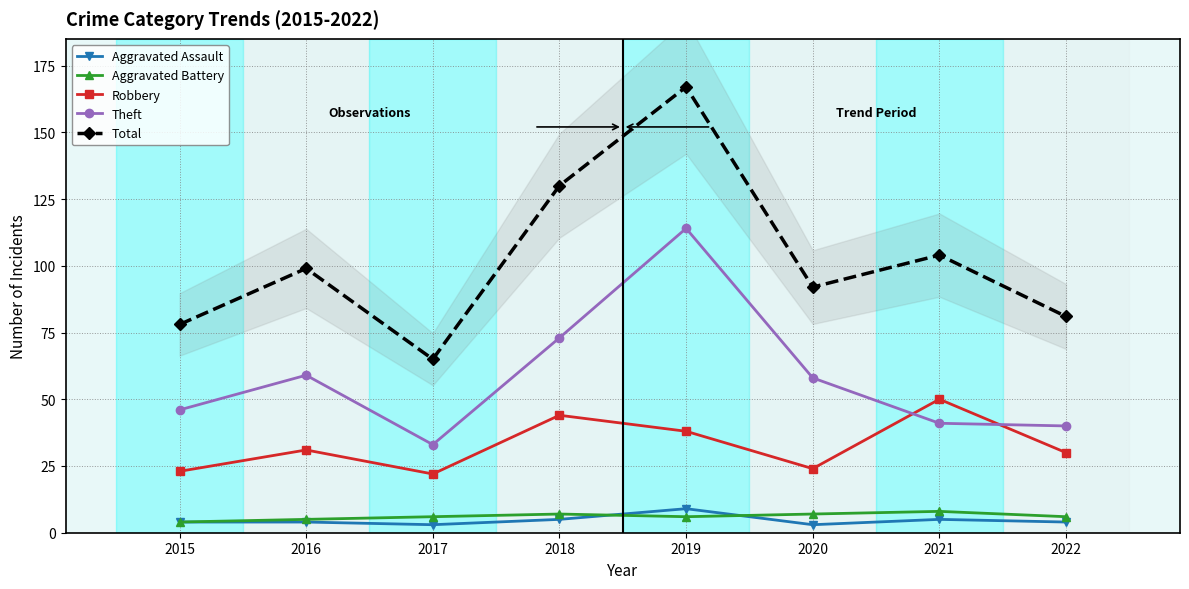

What is the difference between the maximum and minimum values in the Aggravated Assault series?

6